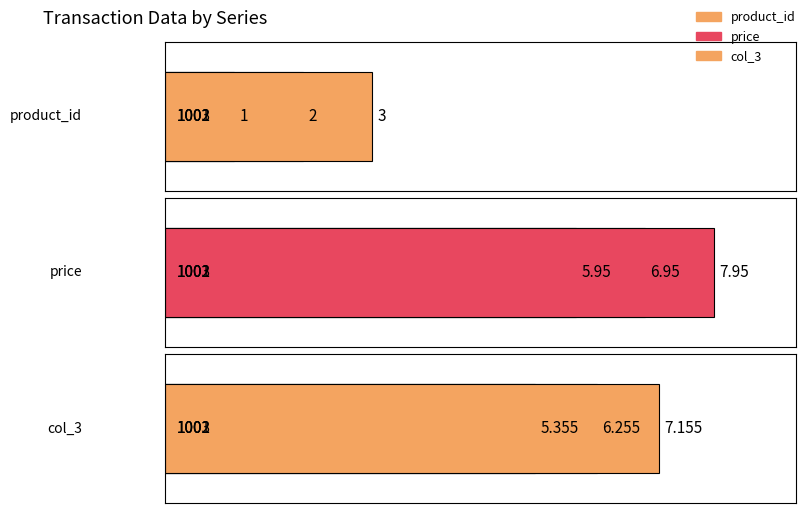

What is the difference between the highest and lowest values at 1003?

5.0